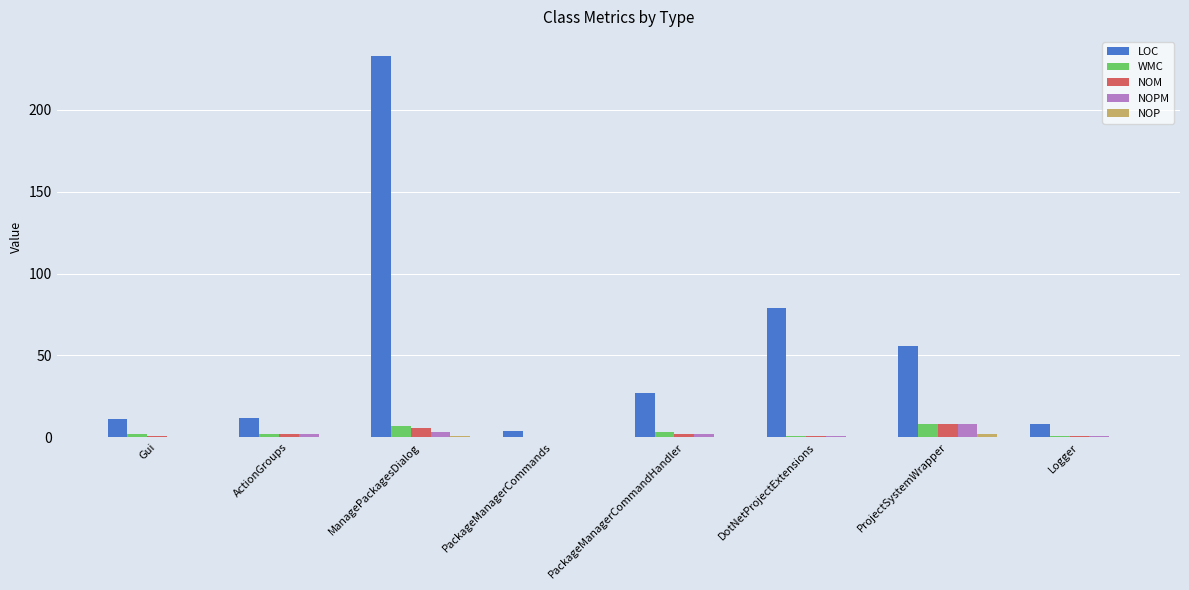

The value of NOM at ProjectSystemWrapper is 8. True or false?

True